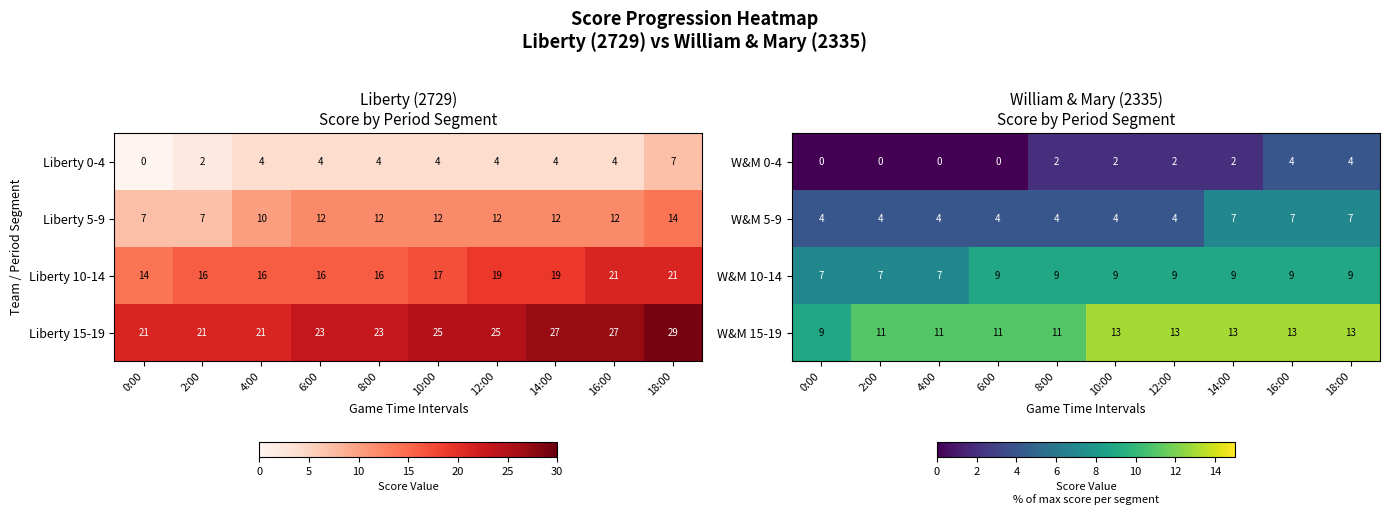

Which has a higher value, 8:00 or 2:00?

8:00